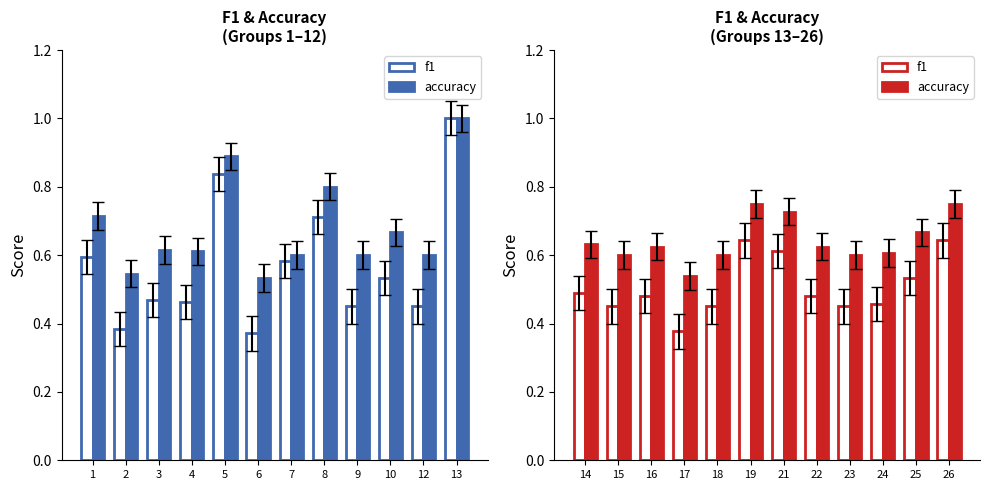

Is it true that accuracy equals 1.0 at 2?

False